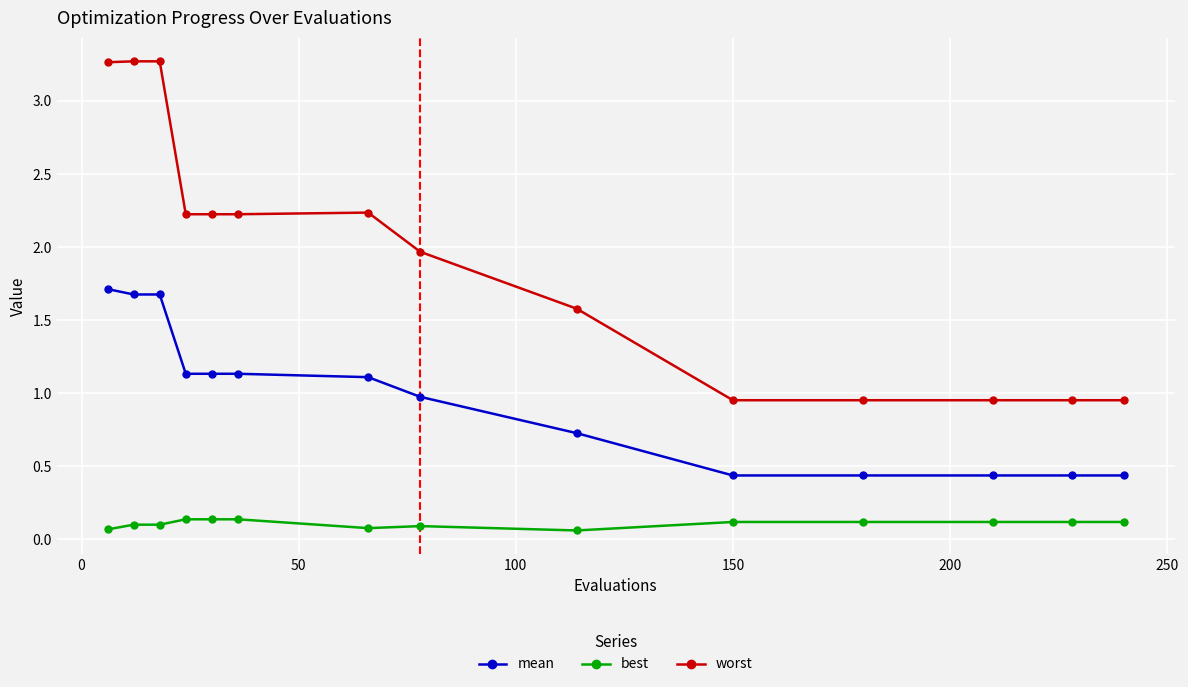

What is the greatest value displayed?

3.3